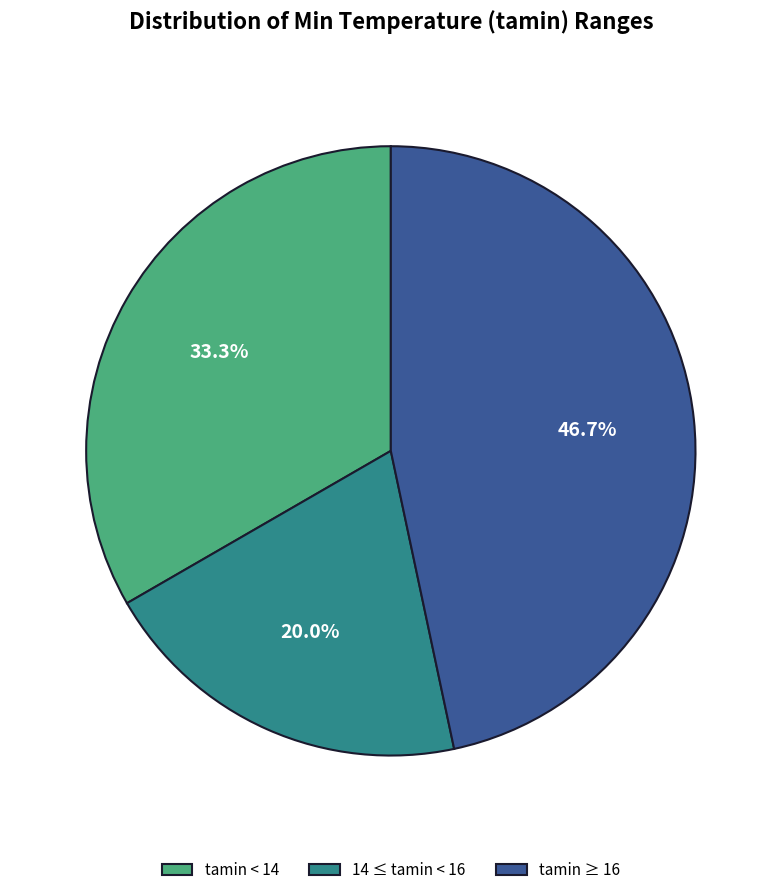

Approximately how many times larger is the value at 14 ≤ tamin < 16 compared to tamin ≥ 16?

0.4